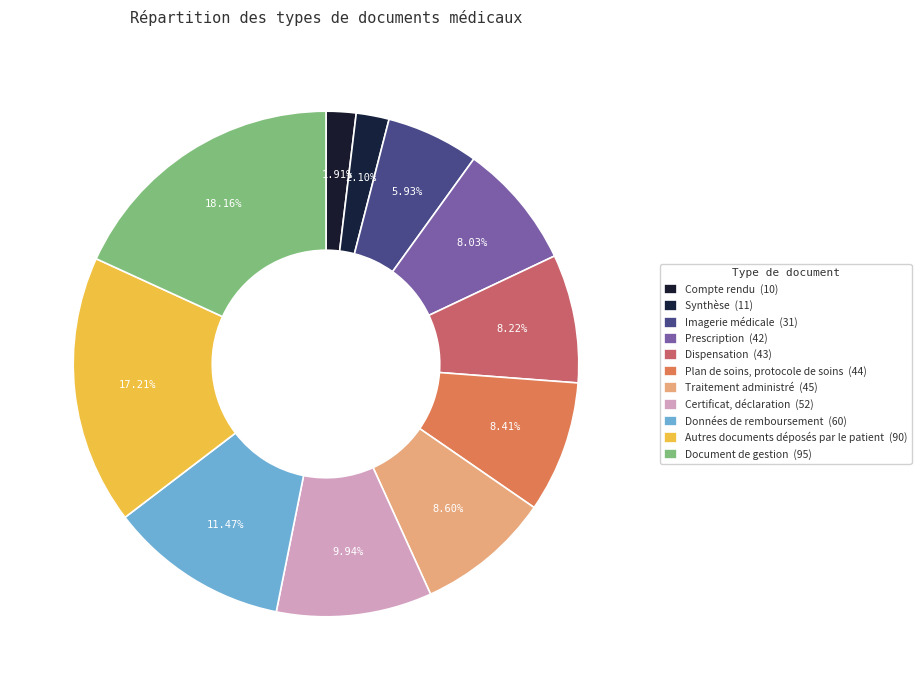

How many segments does this pie chart have?

11